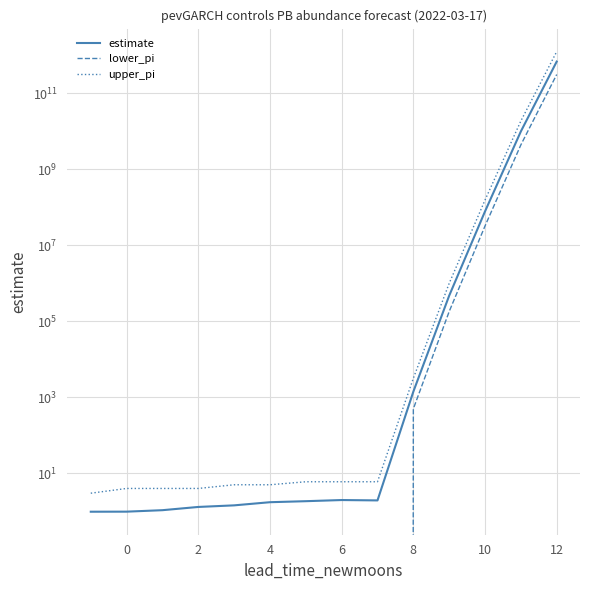

How many values in the upper_pi series exceed 6?

5